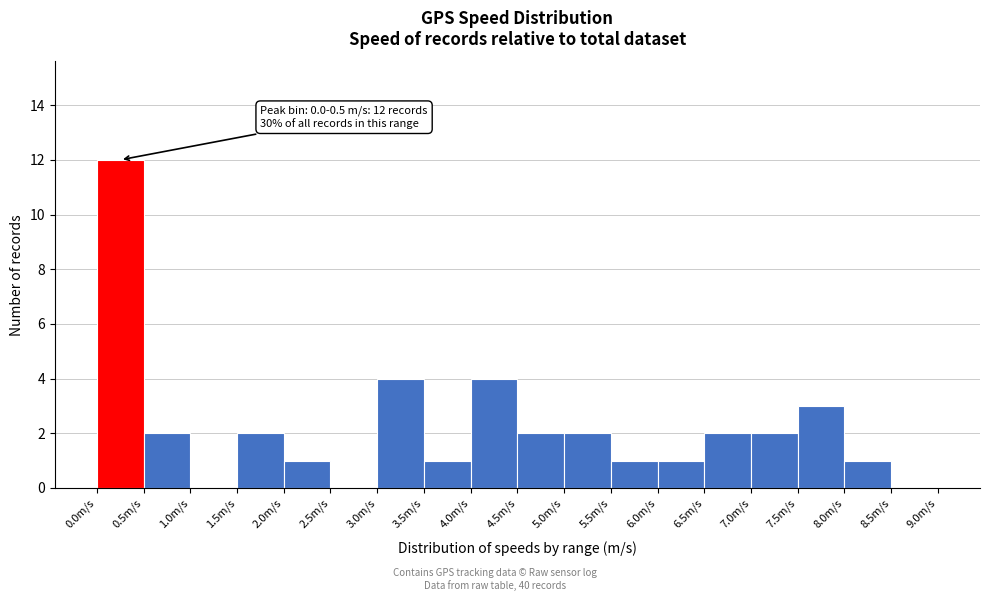

Over which range of the x-axis is the bar tallest?

0.0 to 0.5